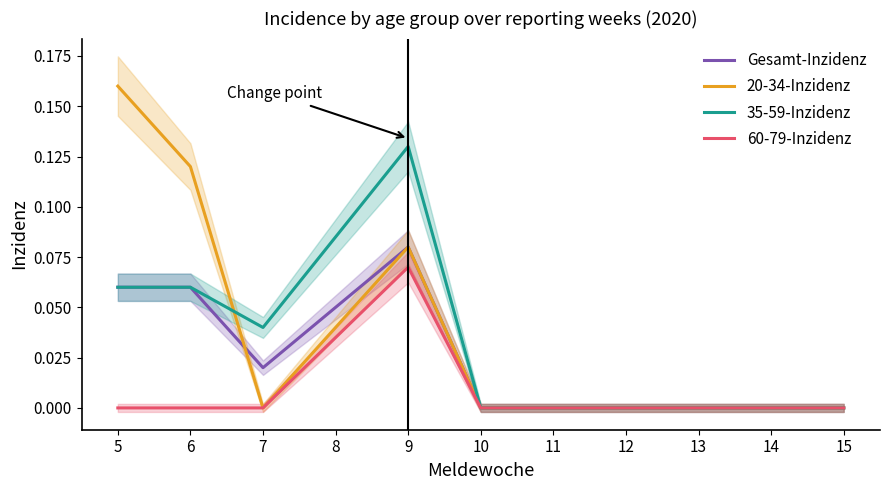

Is this an area chart (filled region under the line)?

No